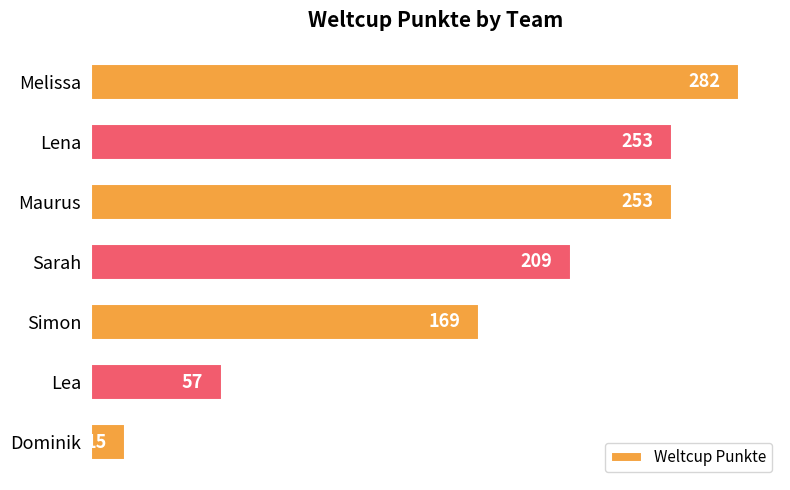

What is the minimum value shown in the chart?

15